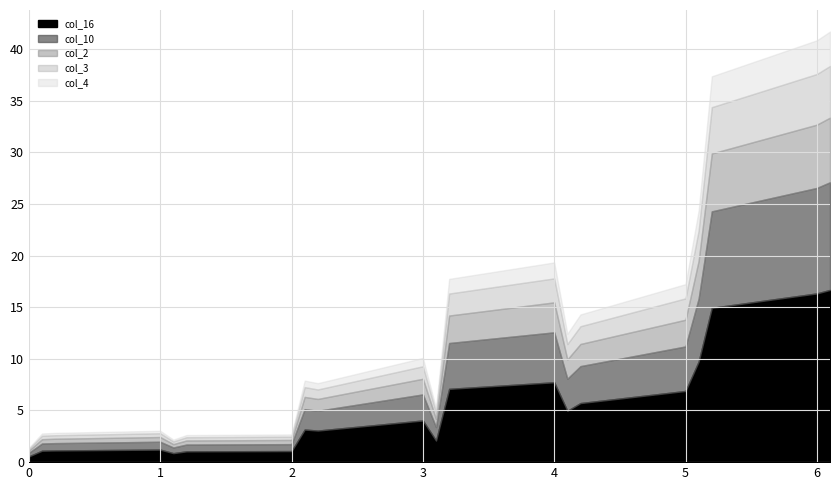

True or false: col_4 and col_10 intersect in this chart.

False